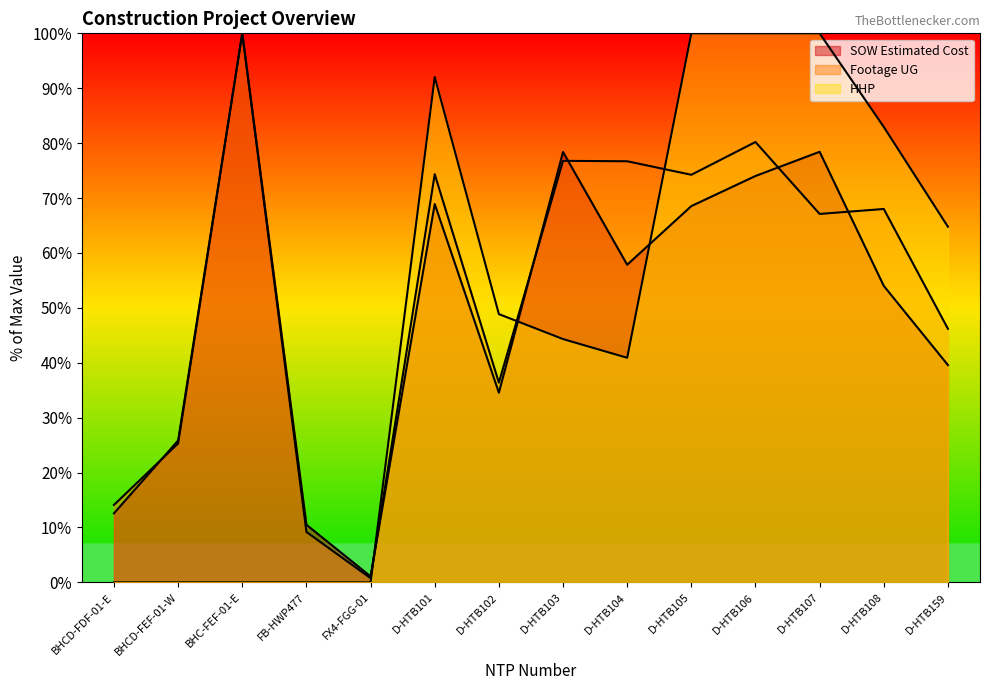

Between D-HTB102 and D-HTB103, which is larger?

D-HTB103